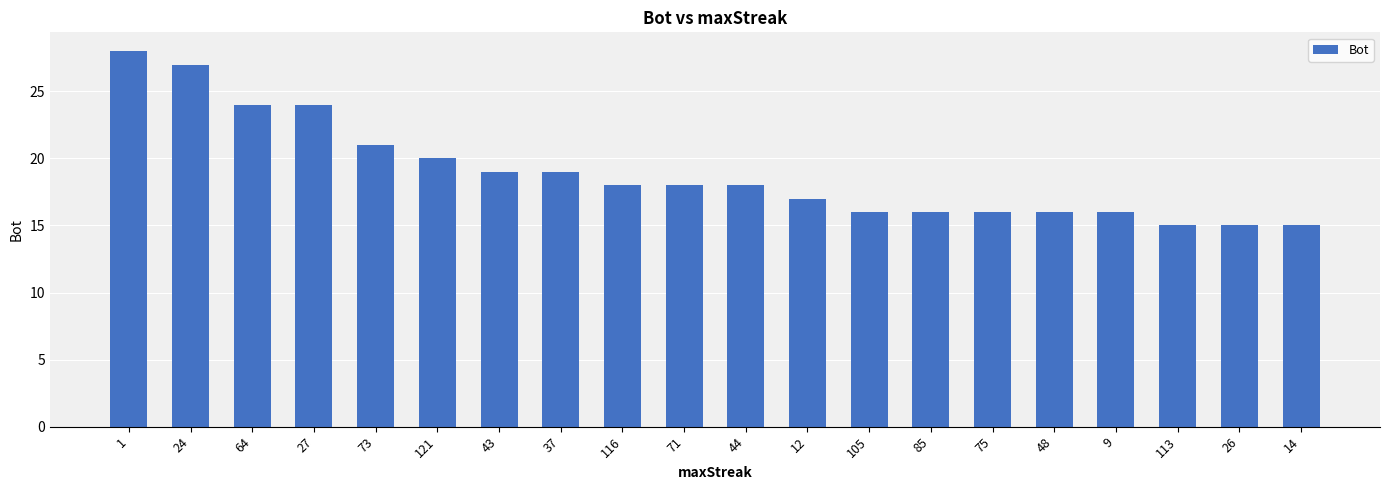

The chart shows a value of 21 at 73. True or false?

True